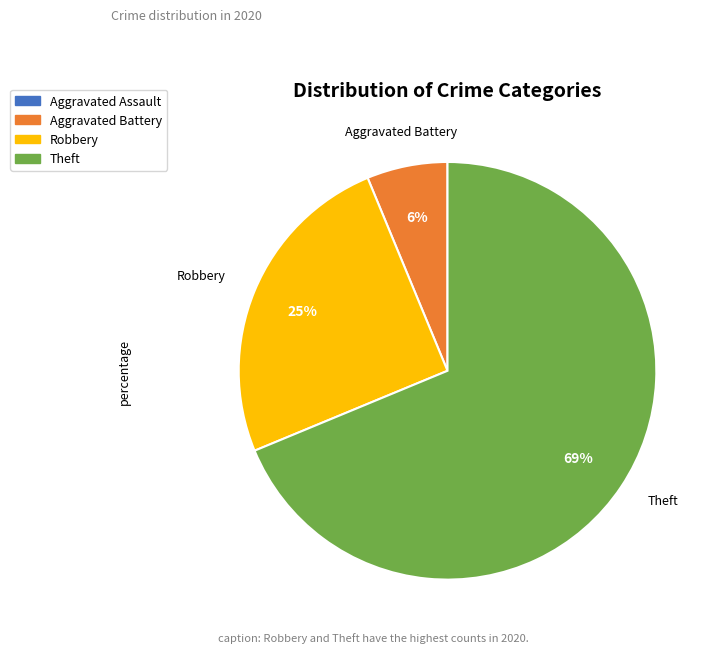

What is the largest slice in the pie chart?

Theft